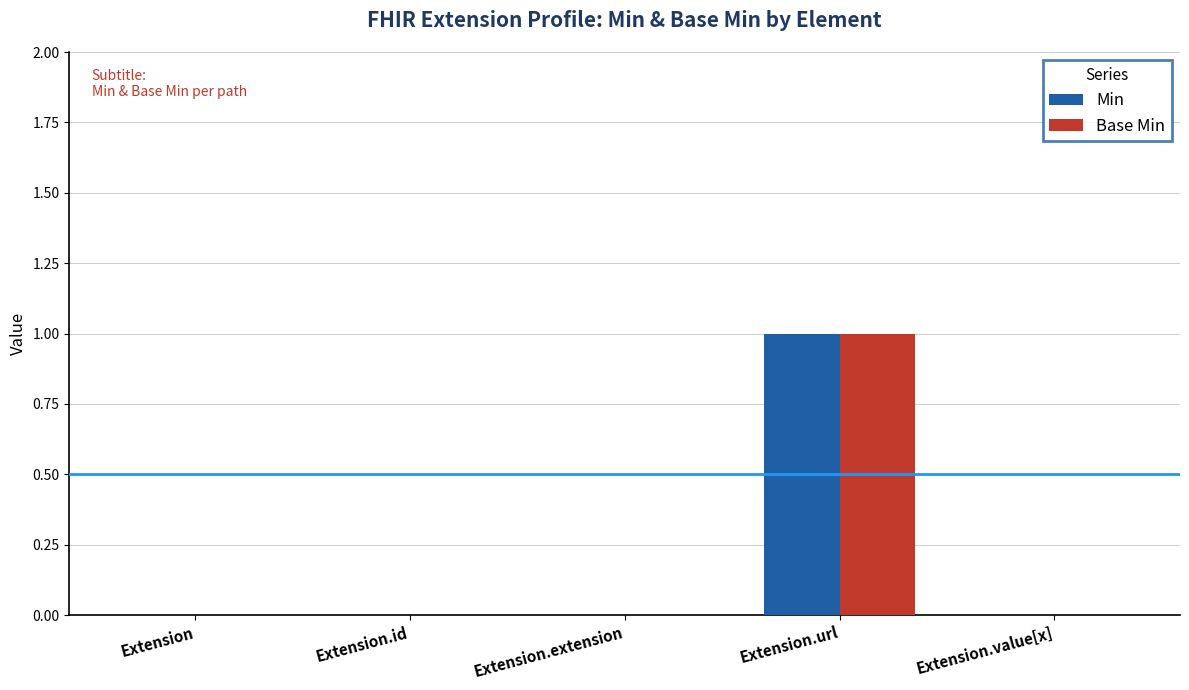

What are all the series names shown in the legend?

Min, Base Min